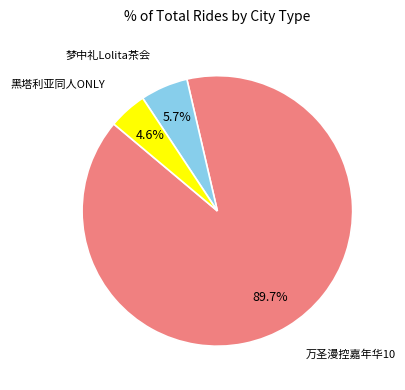

Combined, what portion of the pie is 万圣漫控嘉年华10 and 黑塔利亚同人ONLY?

94.3%